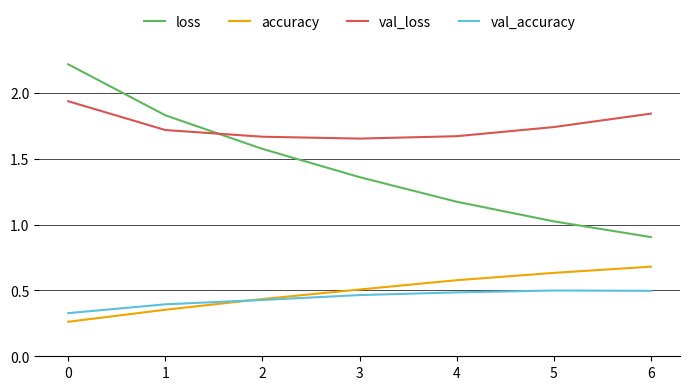

What is the difference between the highest and lowest values at 0?

2.0